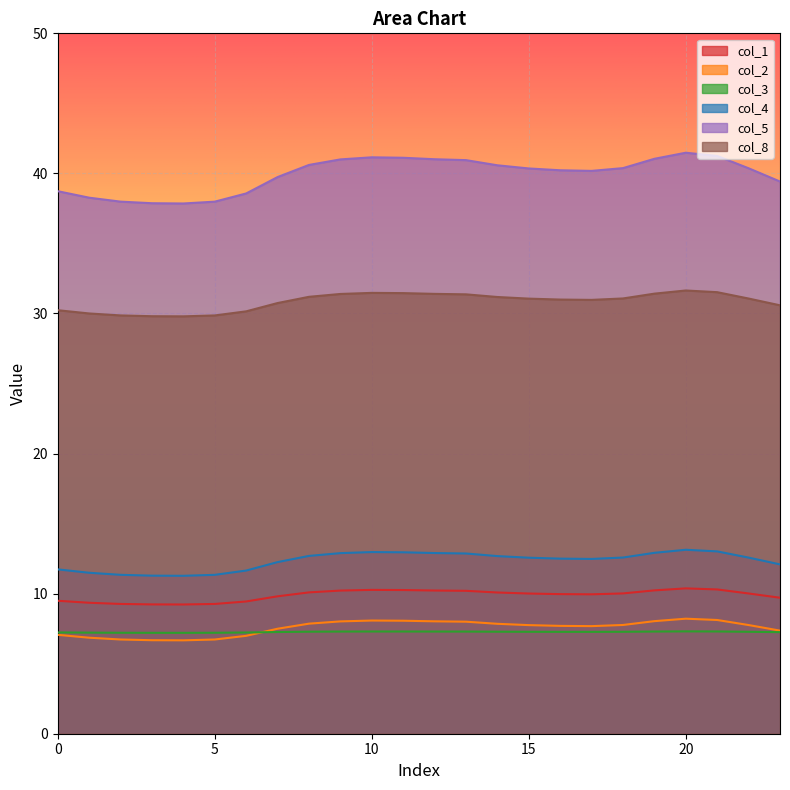

What is the sum of all col_8 values?

740.2